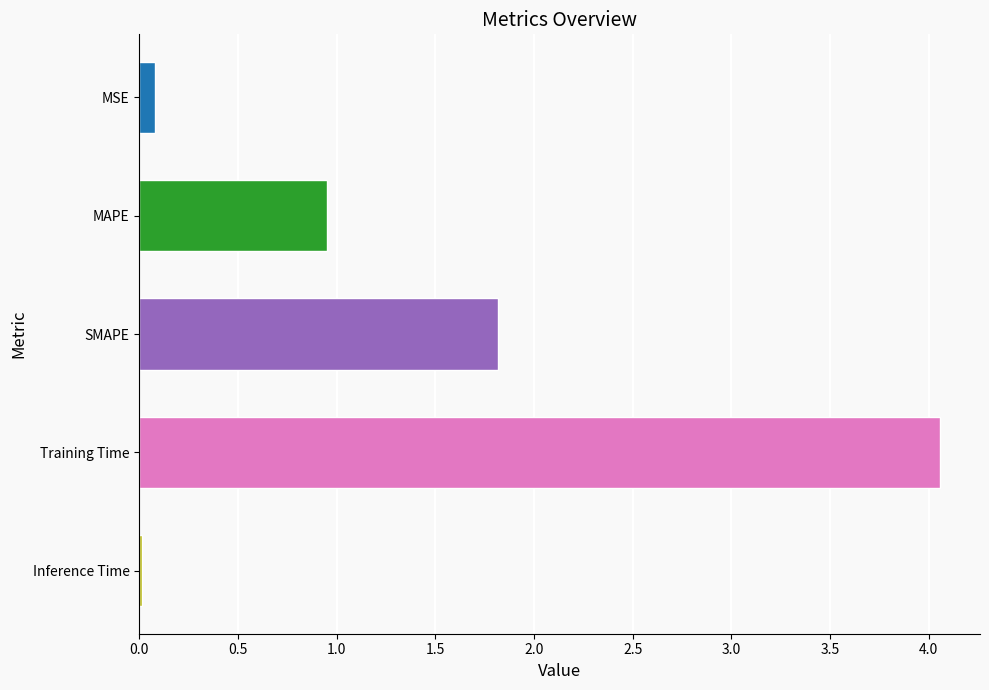

Where is the data nearest to the value 2?

SMAPE